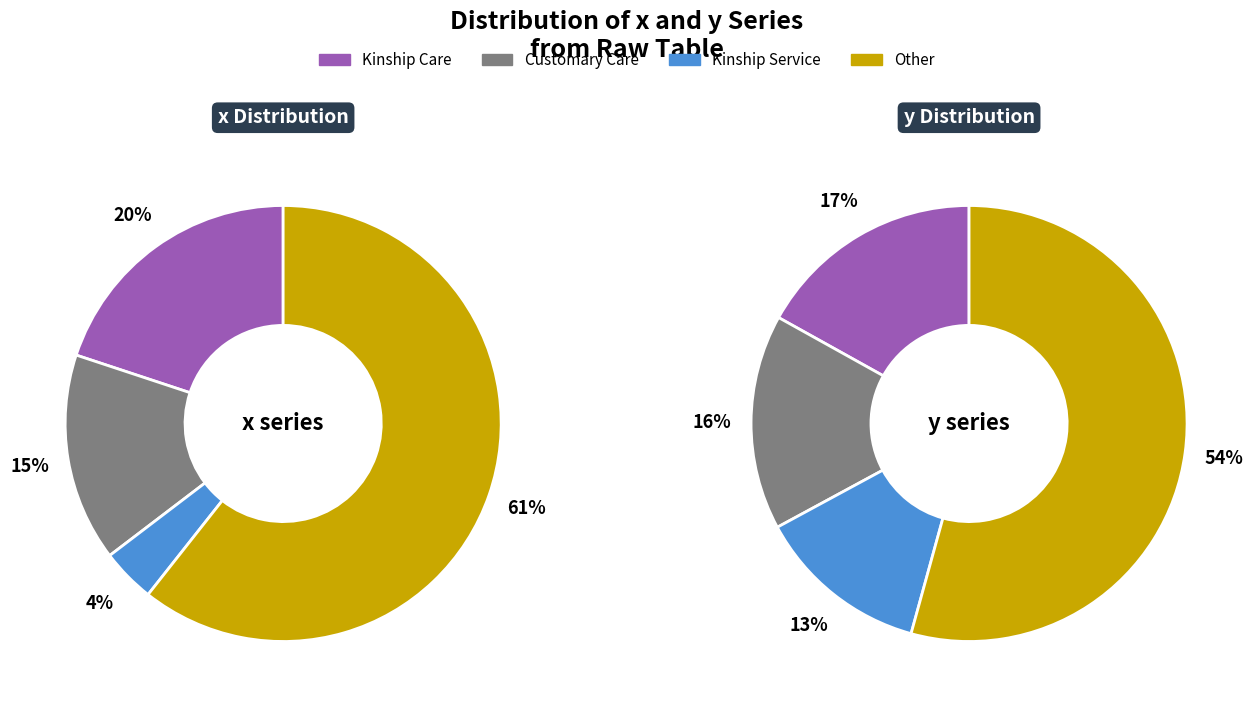

Which has a higher value, 6 or y?

y